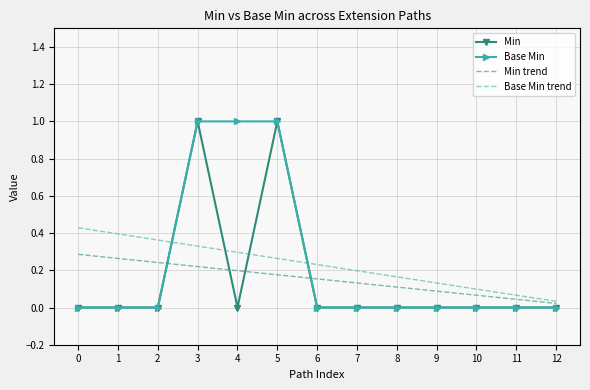

At how many categories does at least one series exceed 0?

13